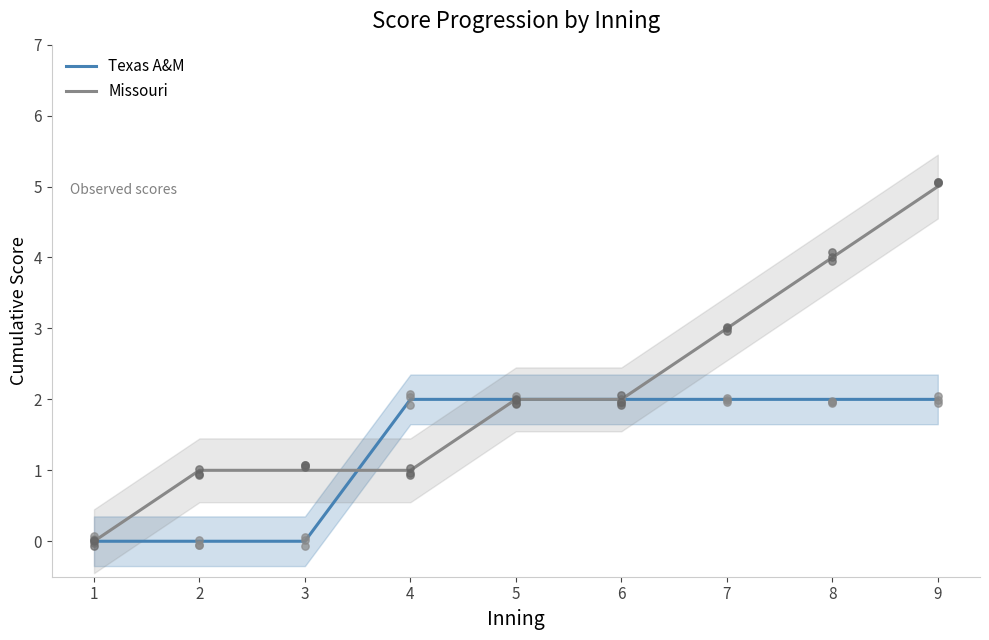

Which series contains the highest Y value?

Missouri